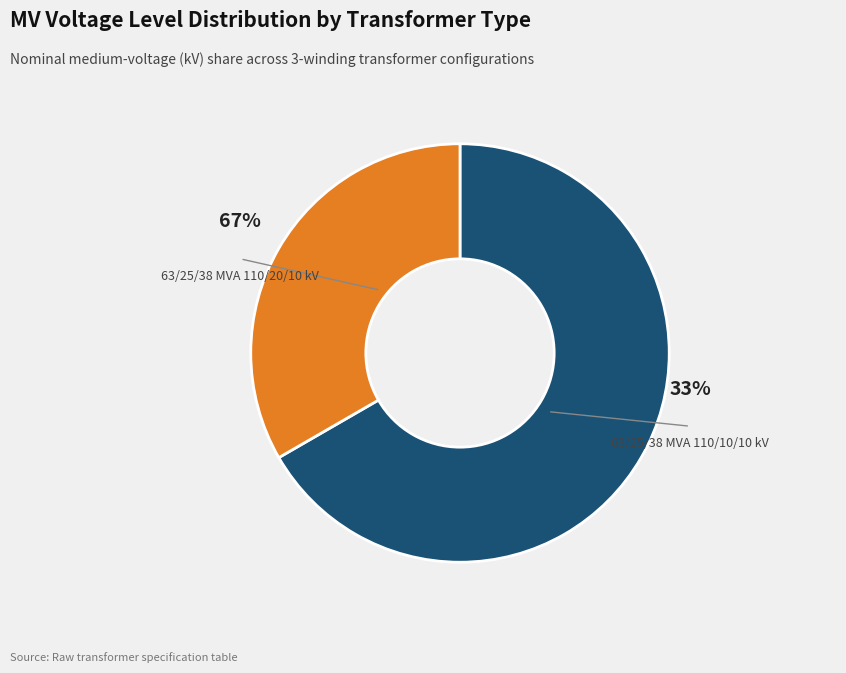

Approximately how many times larger is the value at 63/25/38 MVA 110/20/10 kV compared to 63/25/38 MVA 110/10/10 kV?

2.0